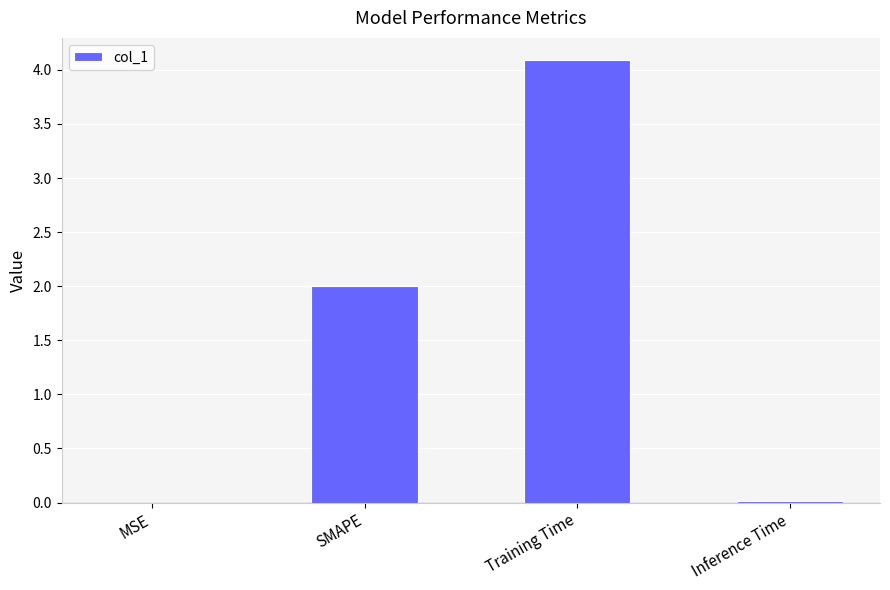

Read the value at Training Time.

4.1